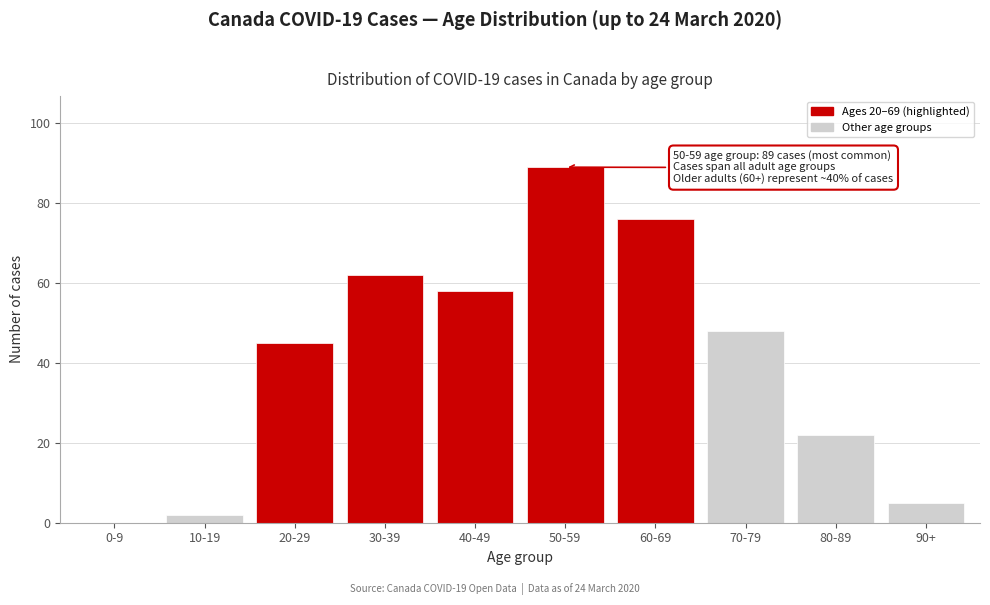

Reading left to right, extract all data points from this chart.

0-9=0	10-19=2	20-29=45	30-39=62	40-49=58	50-59=89	60-69=76	70-79=48	80-89=22	90+=5